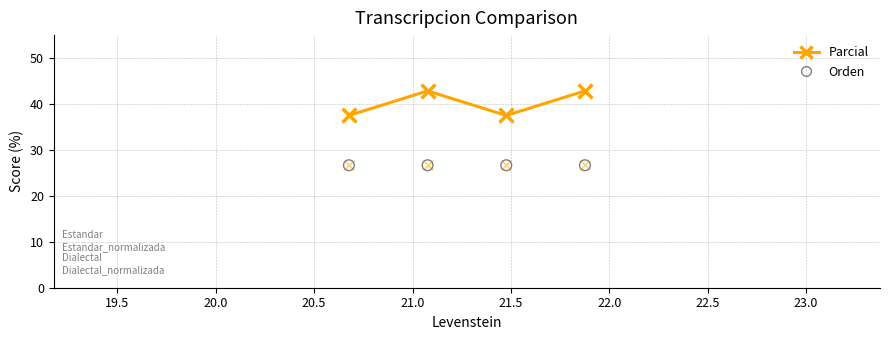

Which series reaches the minimum Y coordinate?

Orden